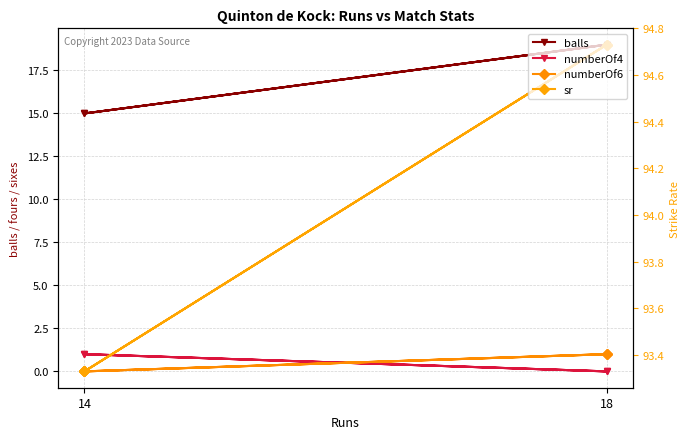

True or false: sr and numberOf4 intersect in this chart.

False